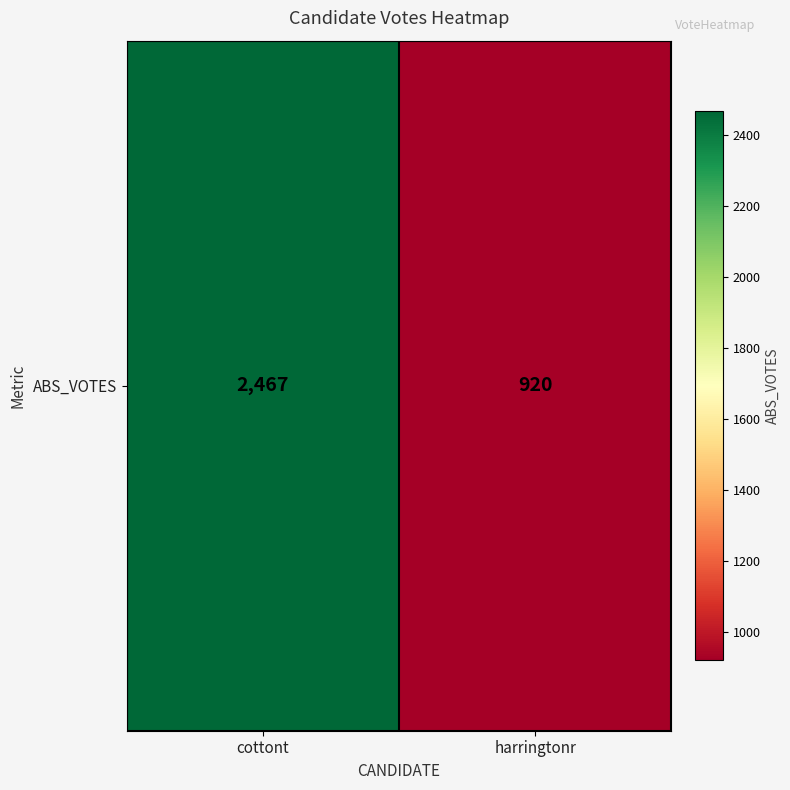

Rank the categories by value from highest to lowest.

cottont, harringtonr